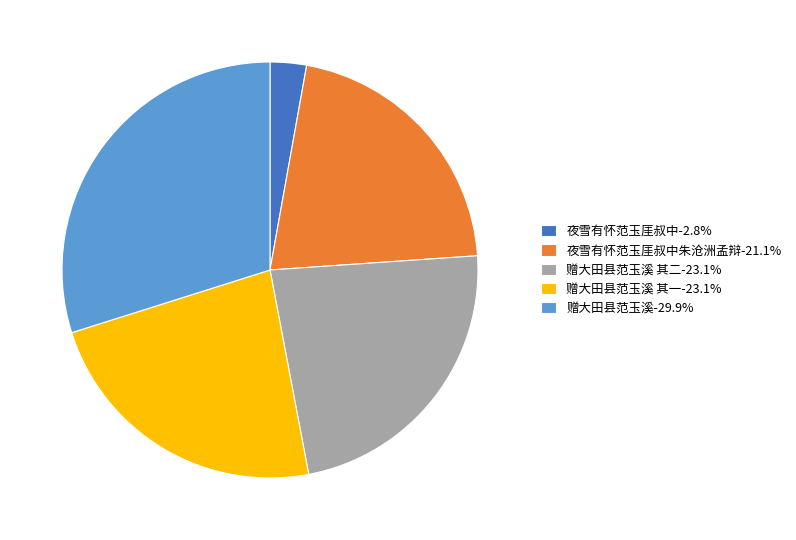

Combined, do 夜雪有怀范玉厓叔中-2.8% and 赠大田县范玉溪 其一-23.1% account for over 50%?

No